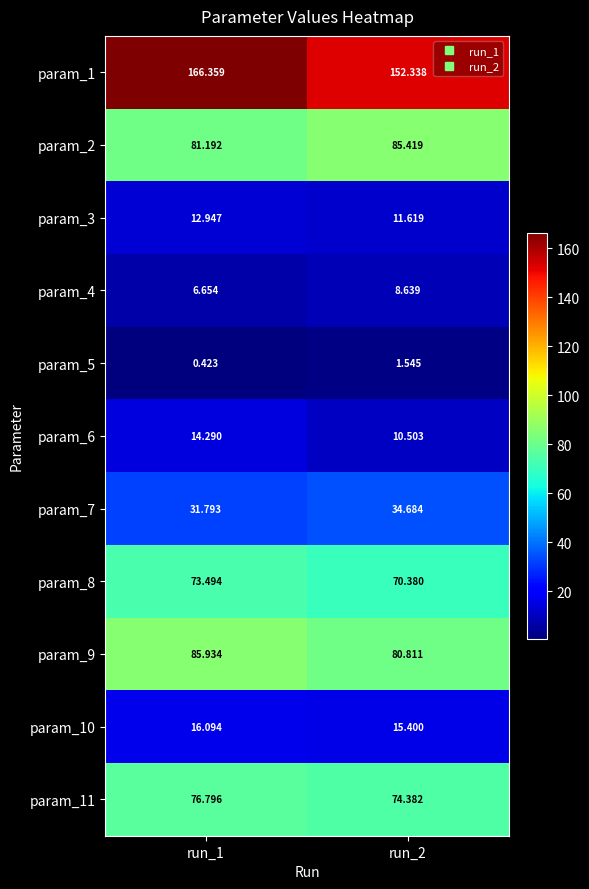

Is the value of param_11 at run_2 greater than the value of param_5 at run_2?

Yes